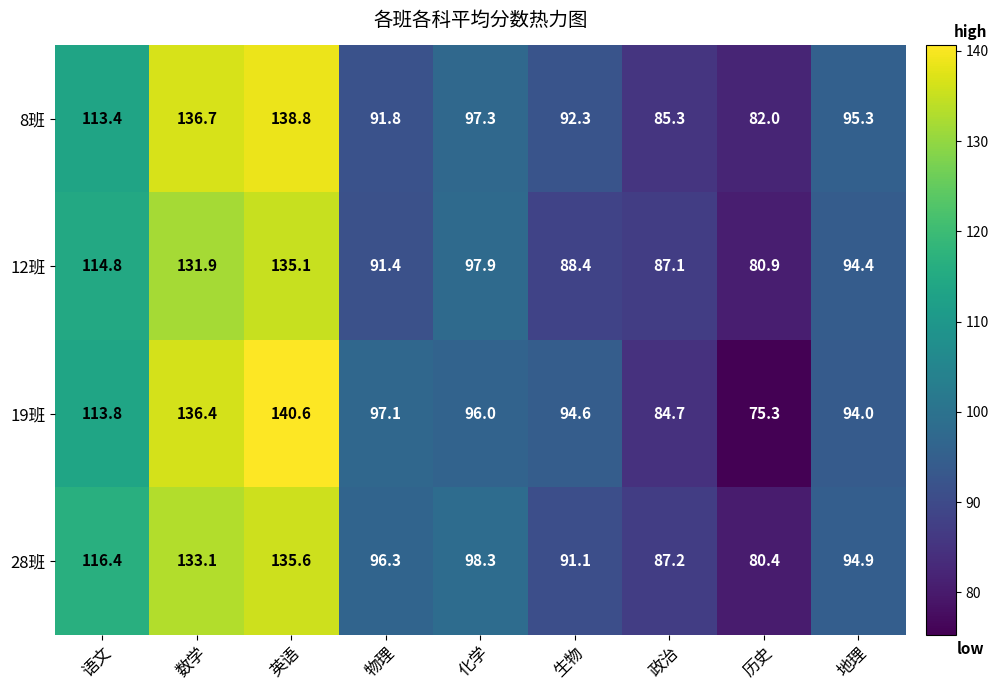

At how many categories does at least one series exceed 92?

7